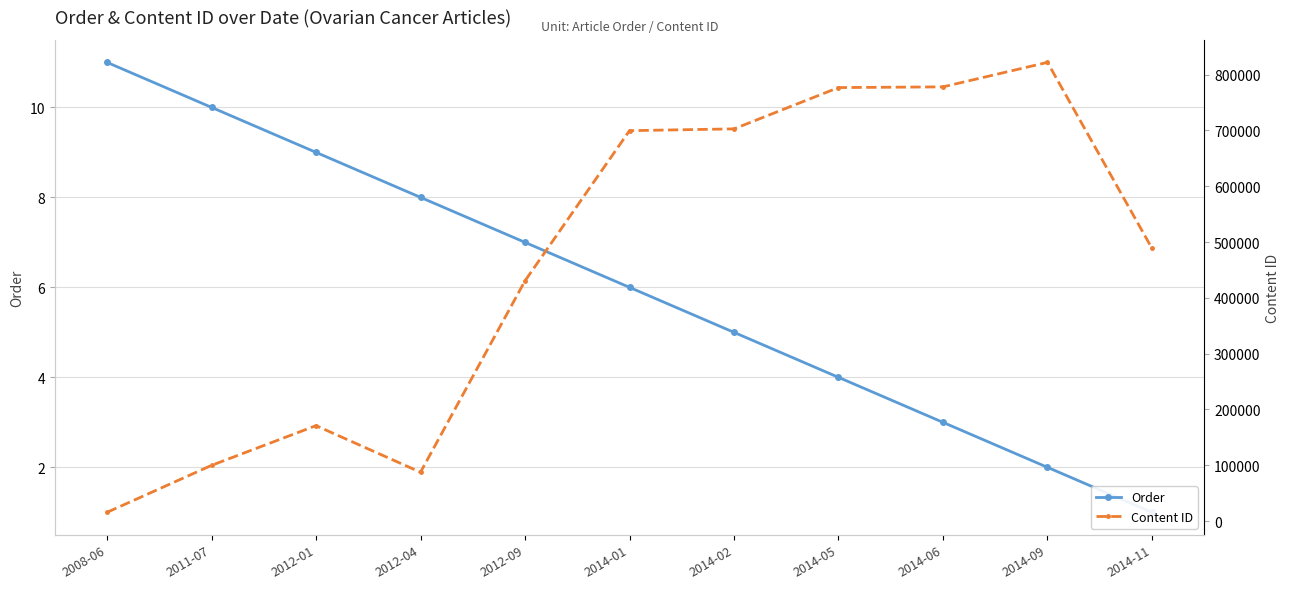

Which has a higher value, 2014-02 or 2014-01?

2014-01